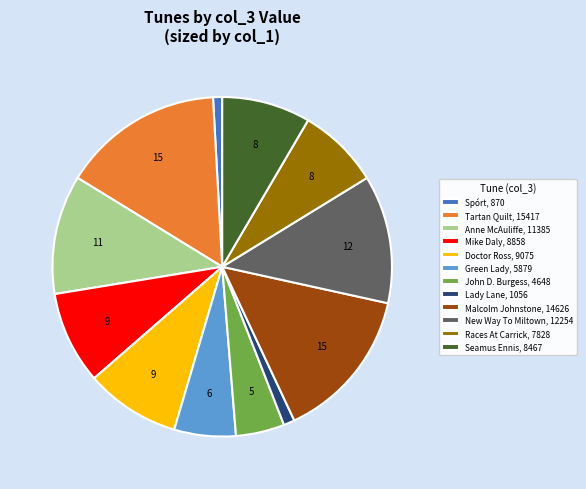

Count the number of slices in the pie.

12